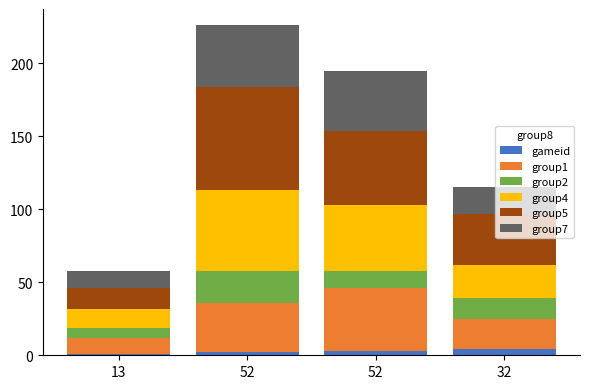

What is the label of the 4th bar from the right?

13